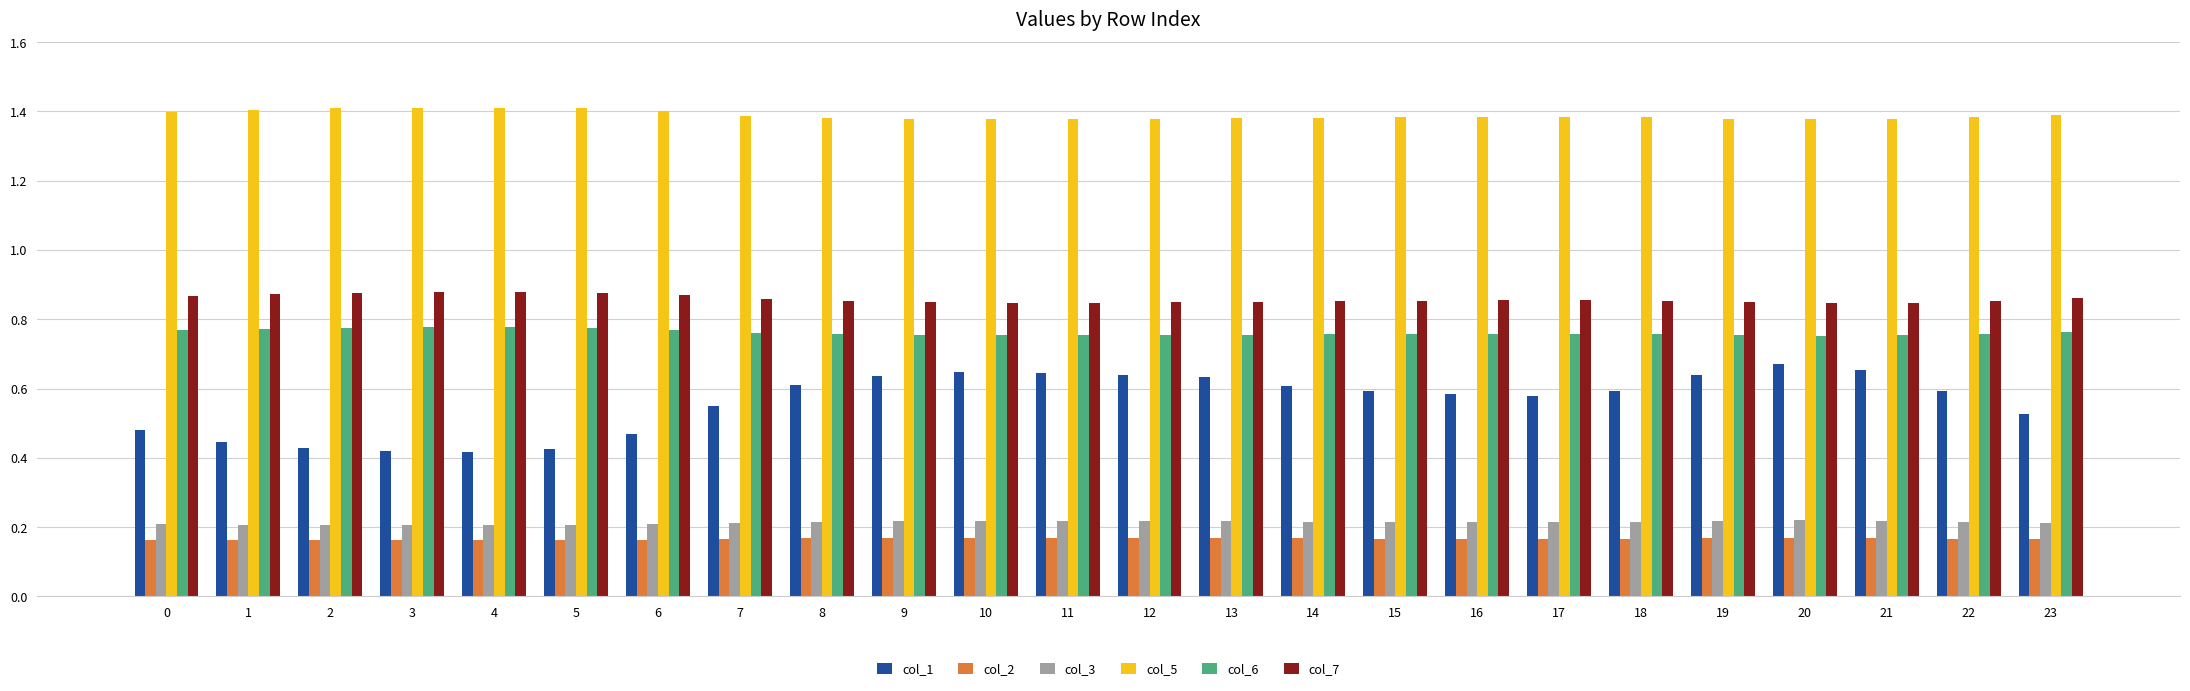

How many col_2 values are between 0 and 1?

24